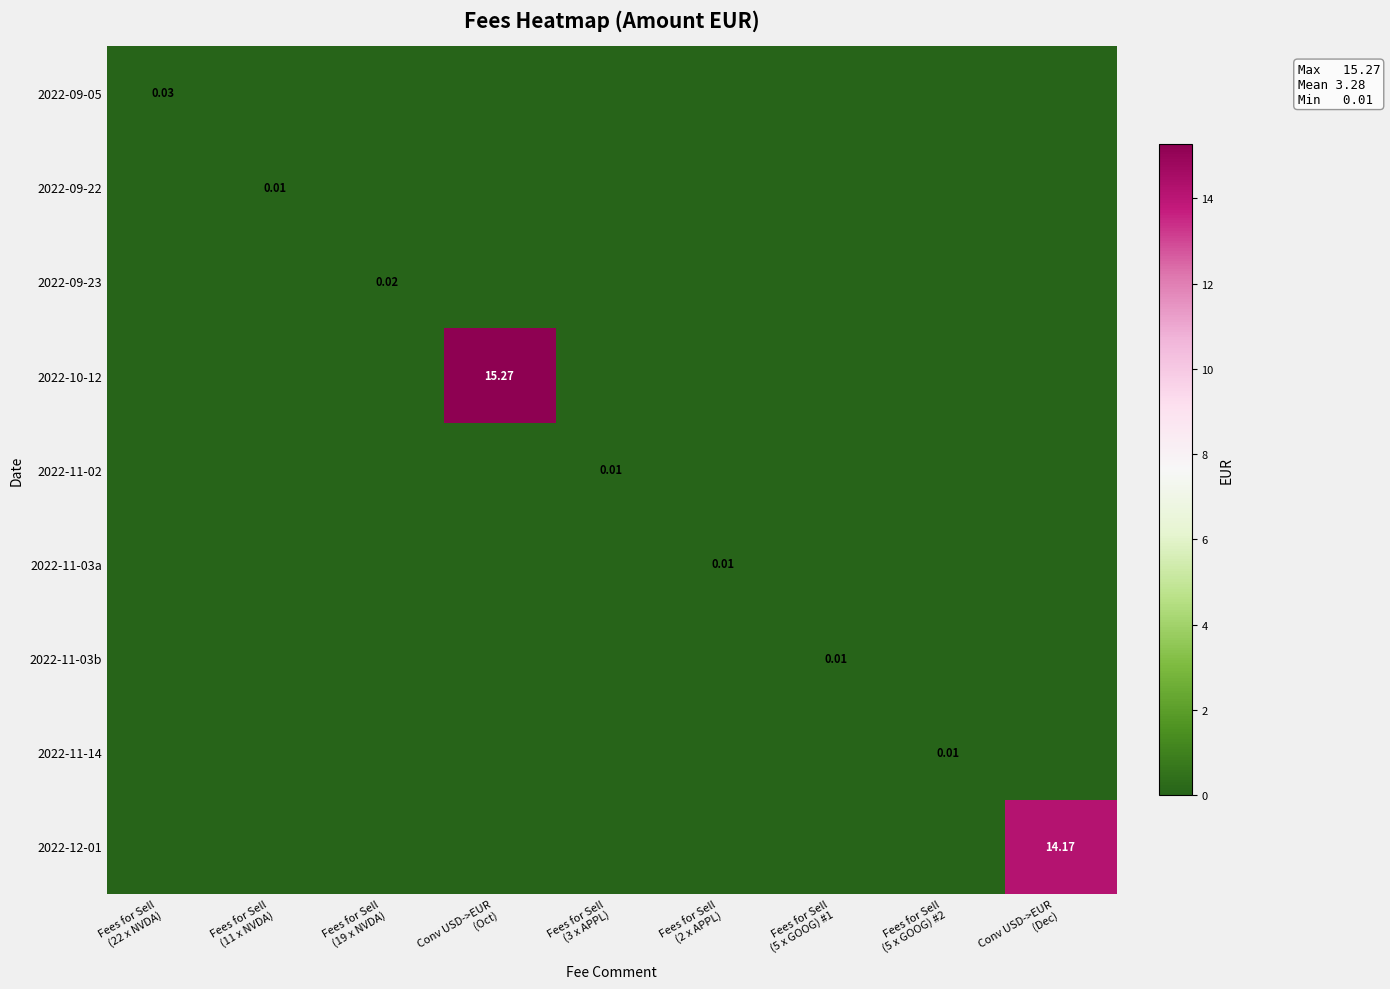

Reading right to left, list all the values displayed in this chart.

row_0: Conv USD->EUR
(Dec)=0.0	Fees for Sell
(5 x GOOG) #2=0.0	Fees for Sell
(5 x GOOG) #1=0.0	Fees for Sell
(2 x APPL)=0.0	Fees for Sell
(3 x APPL)=0.0	Conv USD->EUR
(Oct)=0.0	Fees for Sell
(19 x NVDA)=0.0	Fees for Sell
(11 x NVDA)=0.0	Fees for Sell
(22 x NVDA)=0.0
row_1: Conv USD->EUR
(Dec)=0.0	Fees for Sell
(5 x GOOG) #2=0.0	Fees for Sell
(5 x GOOG) #1=0.0	Fees for Sell
(2 x APPL)=0.0	Fees for Sell
(3 x APPL)=0.0	Conv USD->EUR
(Oct)=0.0	Fees for Sell
(19 x NVDA)=0.0	Fees for Sell
(11 x NVDA)=0.0	Fees for Sell
(22 x NVDA)=0.0
row_2: Conv USD->EUR
(Dec)=0.0	Fees for Sell
(5 x GOOG) #2=0.0	Fees for Sell
(5 x GOOG) #1=0.0	Fees for Sell
(2 x APPL)=0.0	Fees for Sell
(3 x APPL)=0.0	Conv USD->EUR
(Oct)=0.0	Fees for Sell
(19 x NVDA)=0.0	Fees for Sell
(11 x NVDA)=0.0	Fees for Sell
(22 x NVDA)=0.0
row_3: Conv USD->EUR
(Dec)=0.0	Fees for Sell
(5 x GOOG) #2=0.0	Fees for Sell
(5 x GOOG) #1=0.0	Fees for Sell
(2 x APPL)=0.0	Fees for Sell
(3 x APPL)=0.0	Conv USD->EUR
(Oct)=15.3	Fees for Sell
(19 x NVDA)=0.0	Fees for Sell
(11 x NVDA)=0.0	Fees for Sell
(22 x NVDA)=0.0
row_4: Conv USD->EUR
(Dec)=0.0	Fees for Sell
(5 x GOOG) #2=0.0	Fees for Sell
(5 x GOOG) #1=0.0	Fees for Sell
(2 x APPL)=0.0	Fees for Sell
(3 x APPL)=0.0	Conv USD->EUR
(Oct)=0.0	Fees for Sell
(19 x NVDA)=0.0	Fees for Sell
(11 x NVDA)=0.0	Fees for Sell
(22 x NVDA)=0.0
row_5: Conv USD->EUR
(Dec)=0.0	Fees for Sell
(5 x GOOG) #2=0.0	Fees for Sell
(5 x GOOG) #1=0.0	Fees for Sell
(2 x APPL)=0.0	Fees for Sell
(3 x APPL)=0.0	Conv USD->EUR
(Oct)=0.0	Fees for Sell
(19 x NVDA)=0.0	Fees for Sell
(11 x NVDA)=0.0	Fees for Sell
(22 x NVDA)=0.0
row_6: Conv USD->EUR
(Dec)=0.0	Fees for Sell
(5 x GOOG) #2=0.0	Fees for Sell
(5 x GOOG) #1=0.0	Fees for Sell
(2 x APPL)=0.0	Fees for Sell
(3 x APPL)=0.0	Conv USD->EUR
(Oct)=0.0	Fees for Sell
(19 x NVDA)=0.0	Fees for Sell
(11 x NVDA)=0.0	Fees for Sell
(22 x NVDA)=0.0
row_7: Conv USD->EUR
(Dec)=0.0	Fees for Sell
(5 x GOOG) #2=0.0	Fees for Sell
(5 x GOOG) #1=0.0	Fees for Sell
(2 x APPL)=0.0	Fees for Sell
(3 x APPL)=0.0	Conv USD->EUR
(Oct)=0.0	Fees for Sell
(19 x NVDA)=0.0	Fees for Sell
(11 x NVDA)=0.0	Fees for Sell
(22 x NVDA)=0.0
row_8: Conv USD->EUR
(Dec)=14.2	Fees for Sell
(5 x GOOG) #2=0.0	Fees for Sell
(5 x GOOG) #1=0.0	Fees for Sell
(2 x APPL)=0.0	Fees for Sell
(3 x APPL)=0.0	Conv USD->EUR
(Oct)=0.0	Fees for Sell
(19 x NVDA)=0.0	Fees for Sell
(11 x NVDA)=0.0	Fees for Sell
(22 x NVDA)=0.0